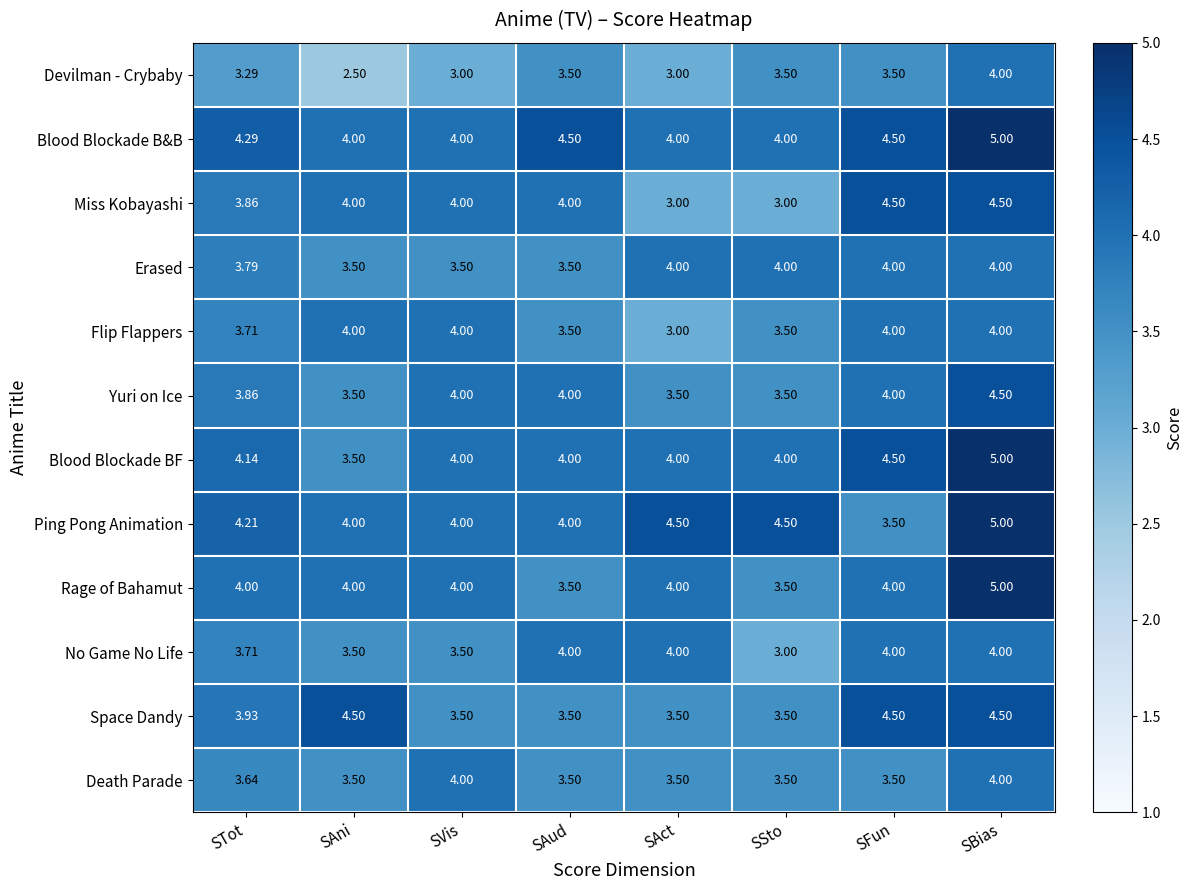

Which category has the highest value in the Yuri on Ice series?

SBias